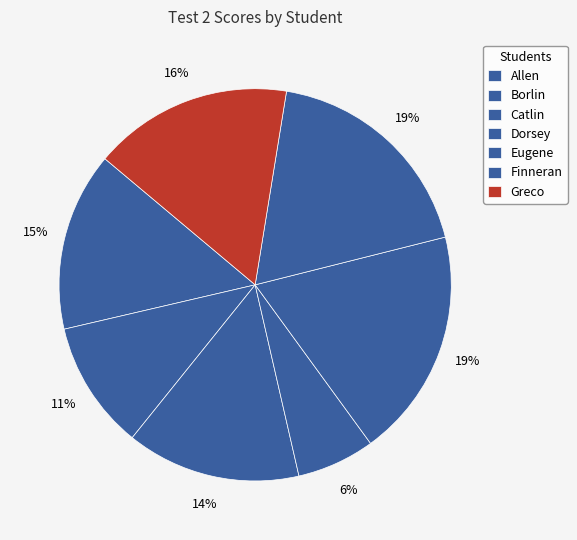

Is there a majority slice in this chart?

No